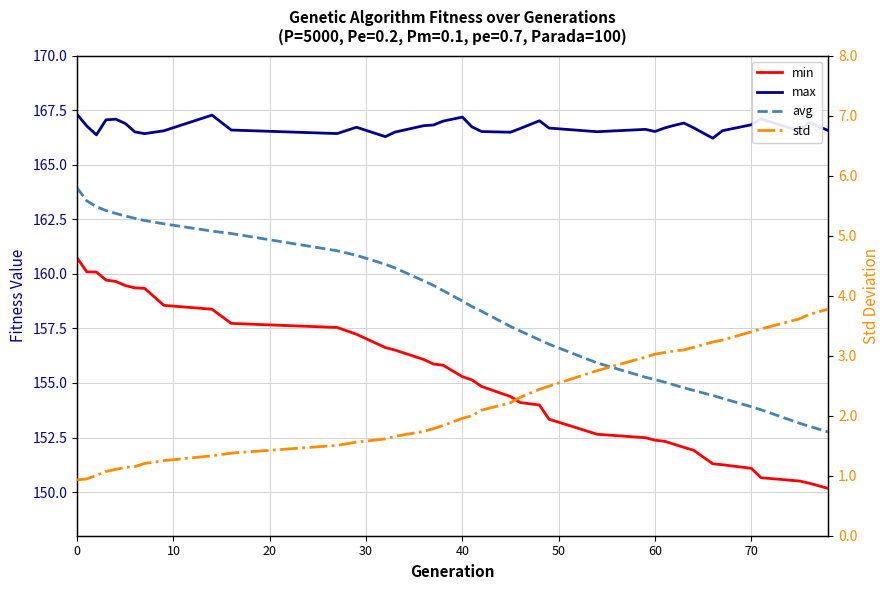

True or false: max and std intersect in this chart.

False